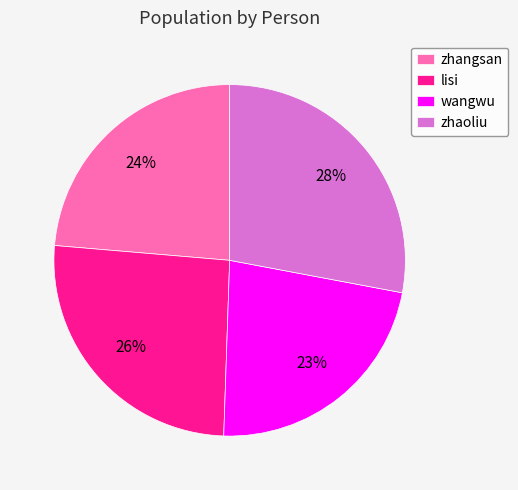

To the nearest percent, what is the average slice percentage?

25%